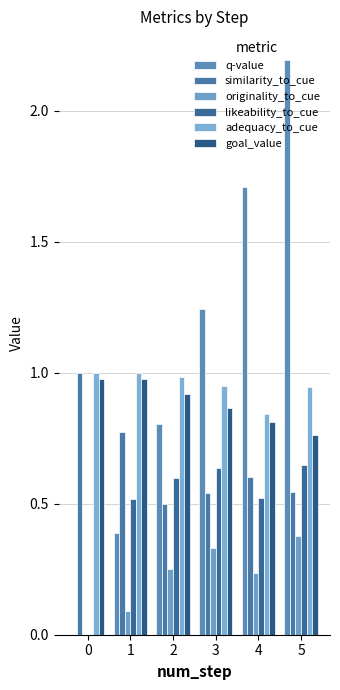

At which category is the sum across all series the highest?

5